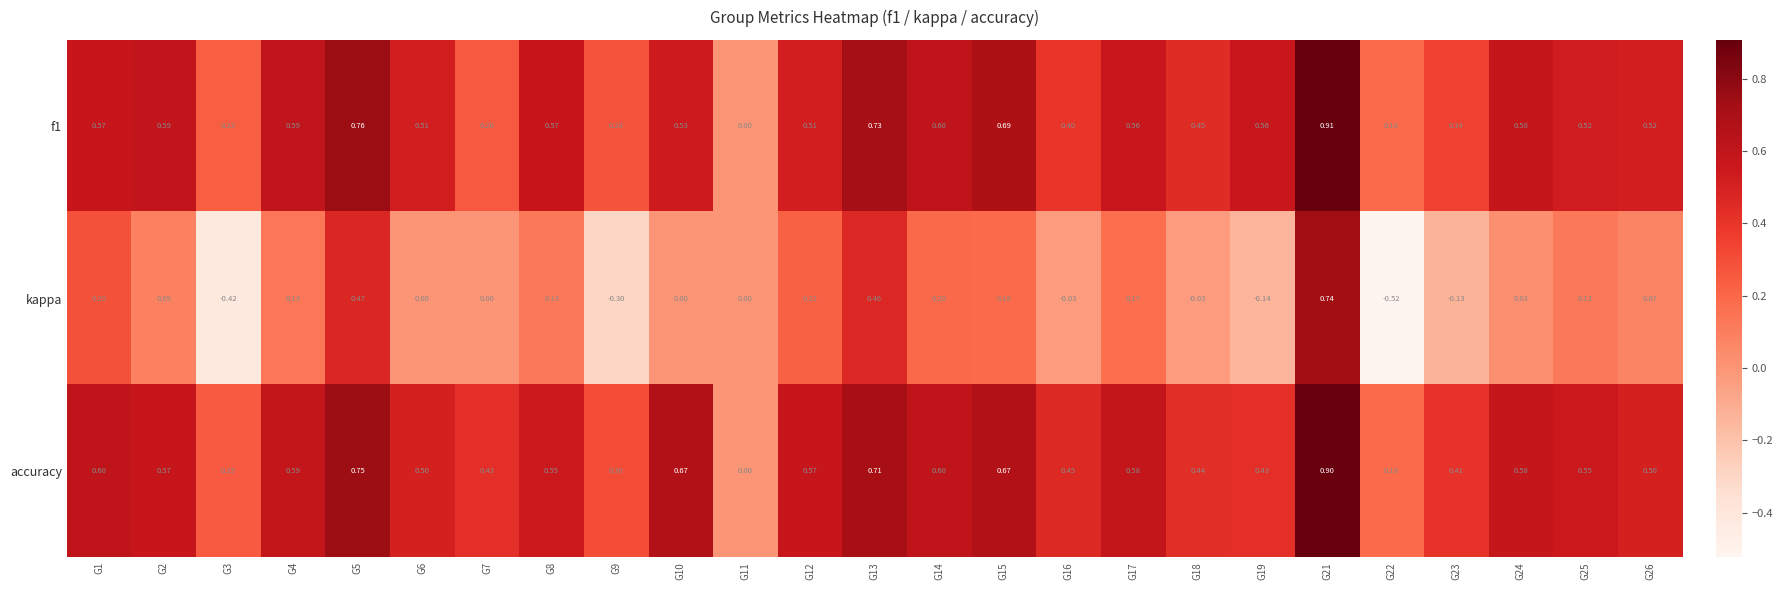

Is the value of accuracy at G23 greater than the value of f1 at G8?

No